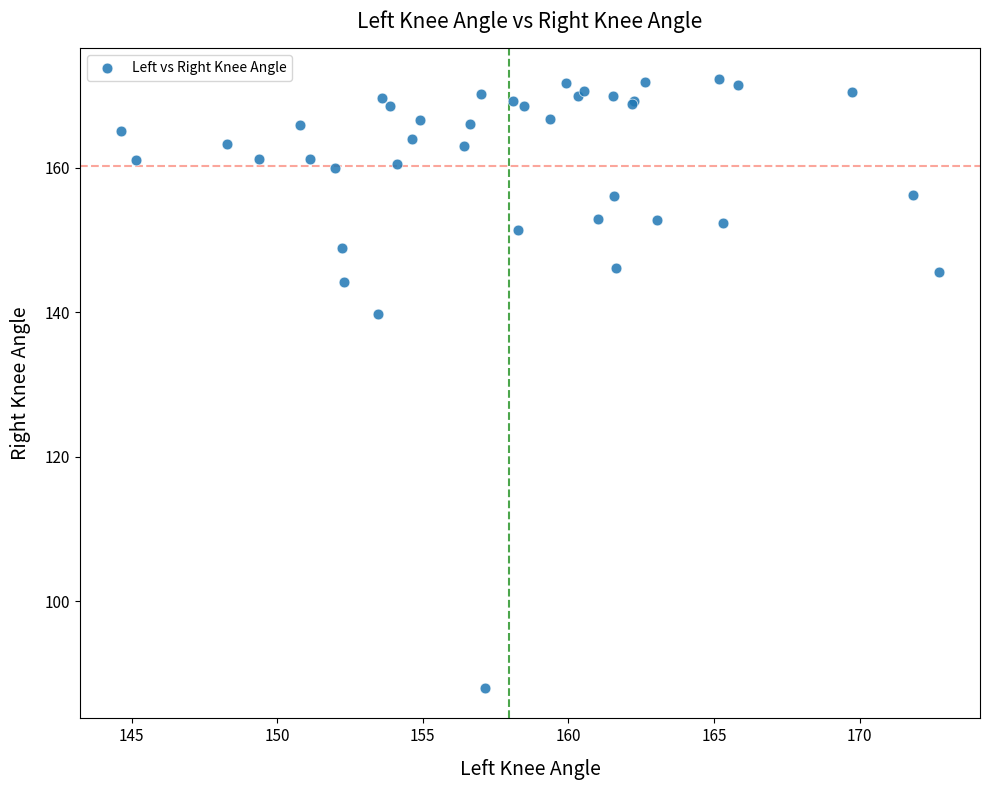

What Y value in the scatter plot is closest to 130?

139.8